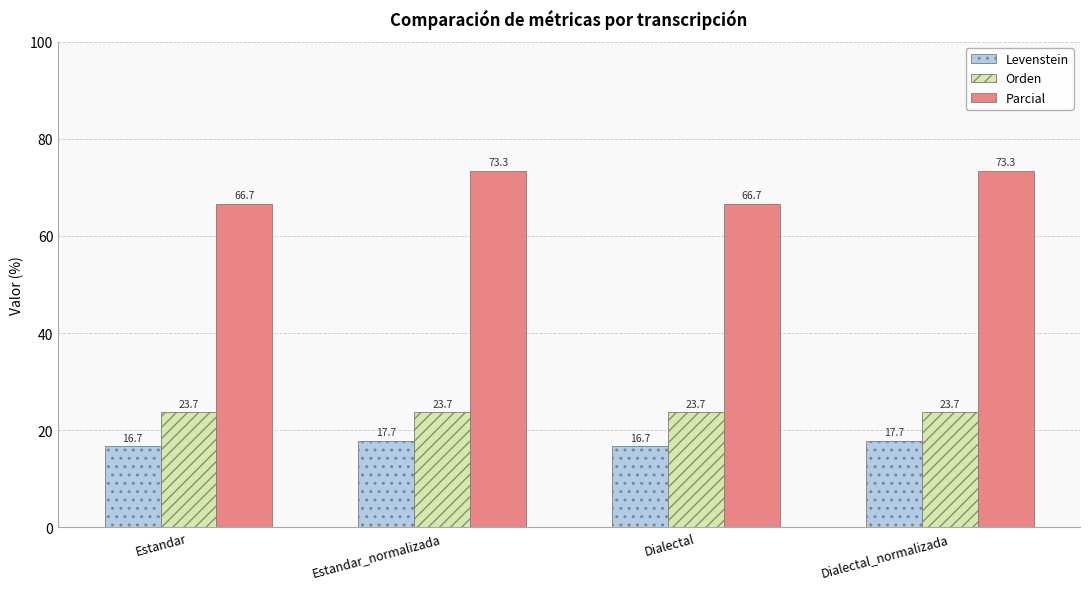

List the series in order of their peak value, lowest first.

Levenstein, Orden, Parcial